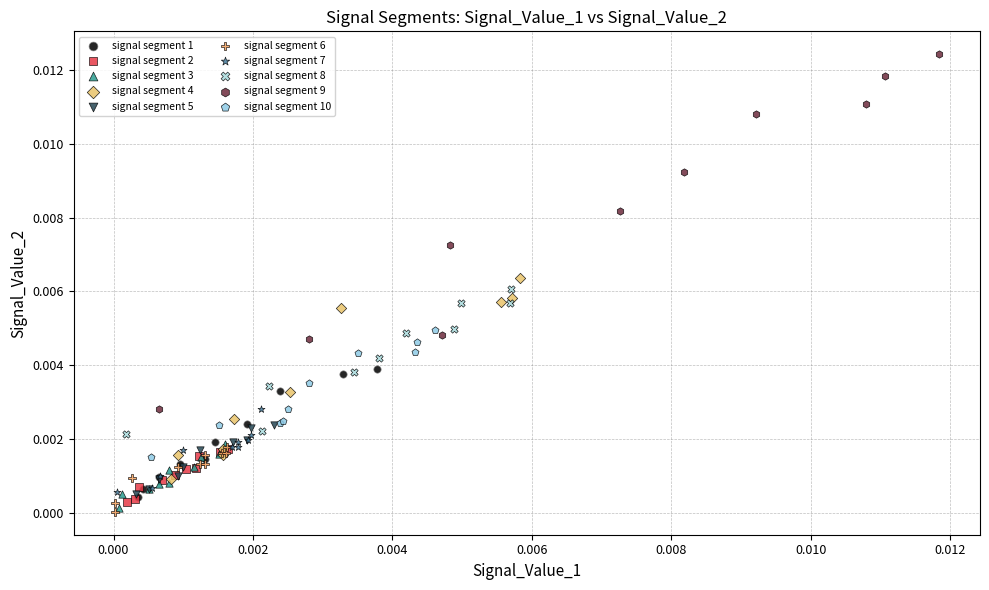

Which series reaches the maximum Y coordinate?

signal segment 9